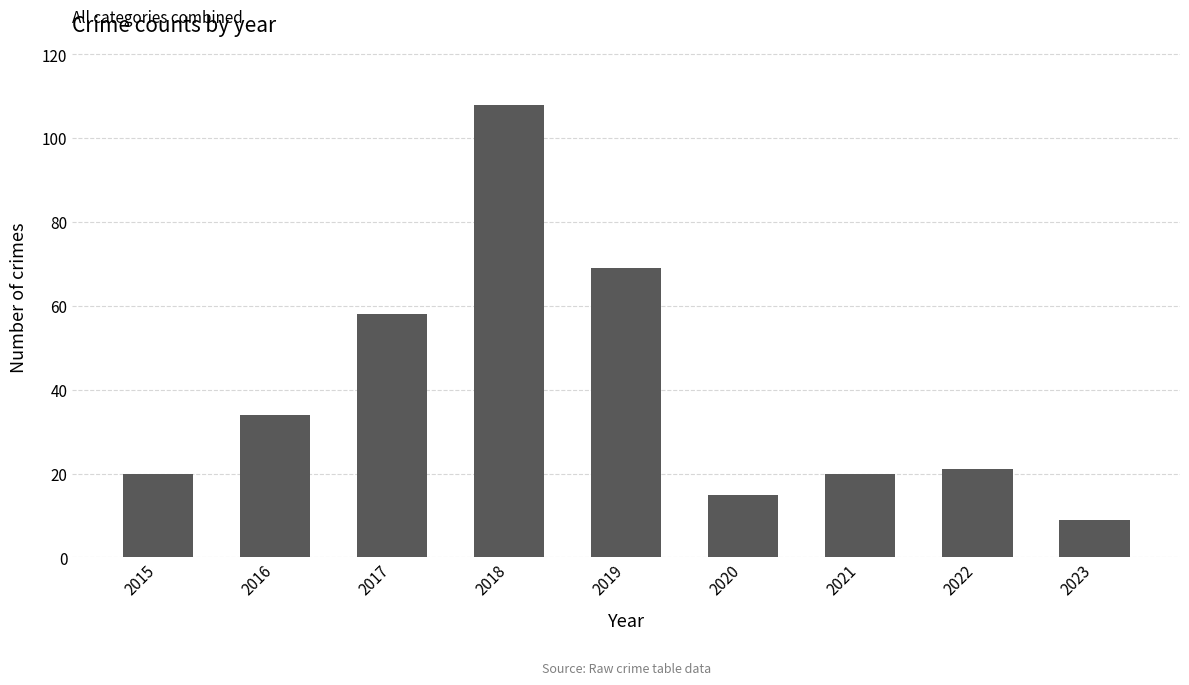

What is the change in value from 2019 to 2023?

-60